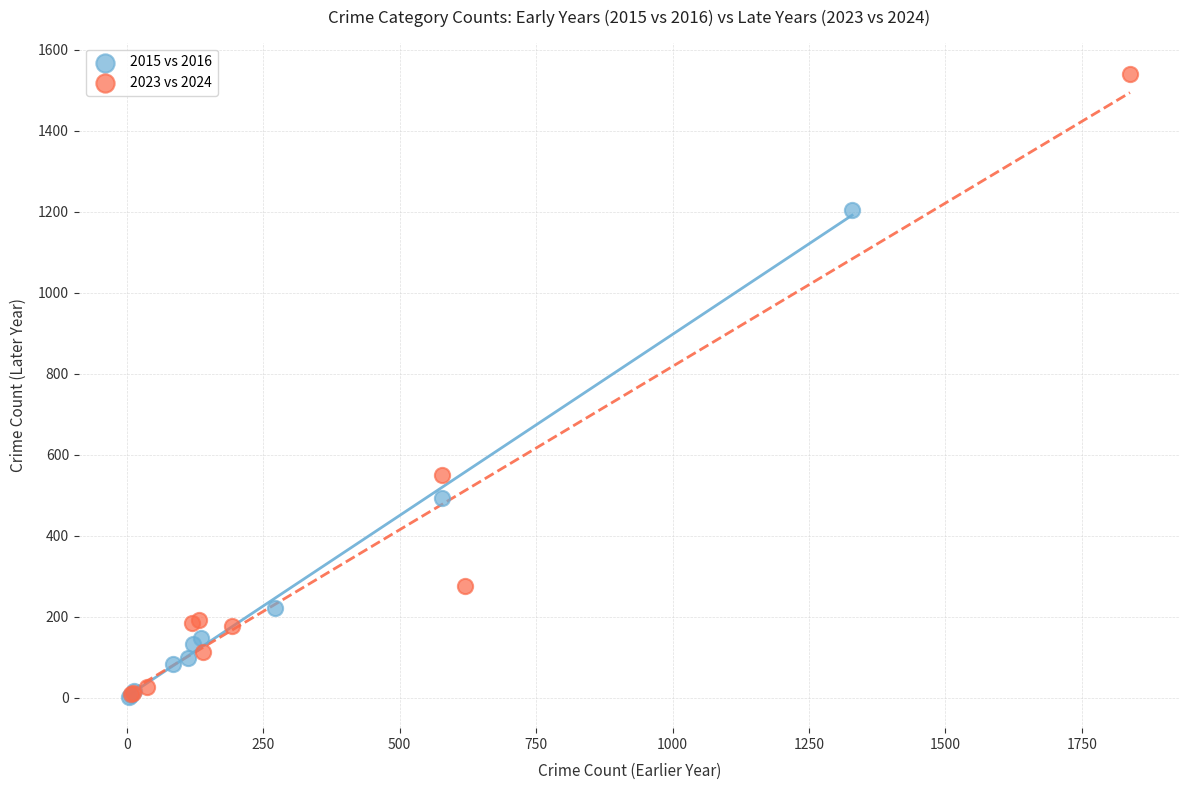

Which series contains the highest Y value?

2023 vs 2024